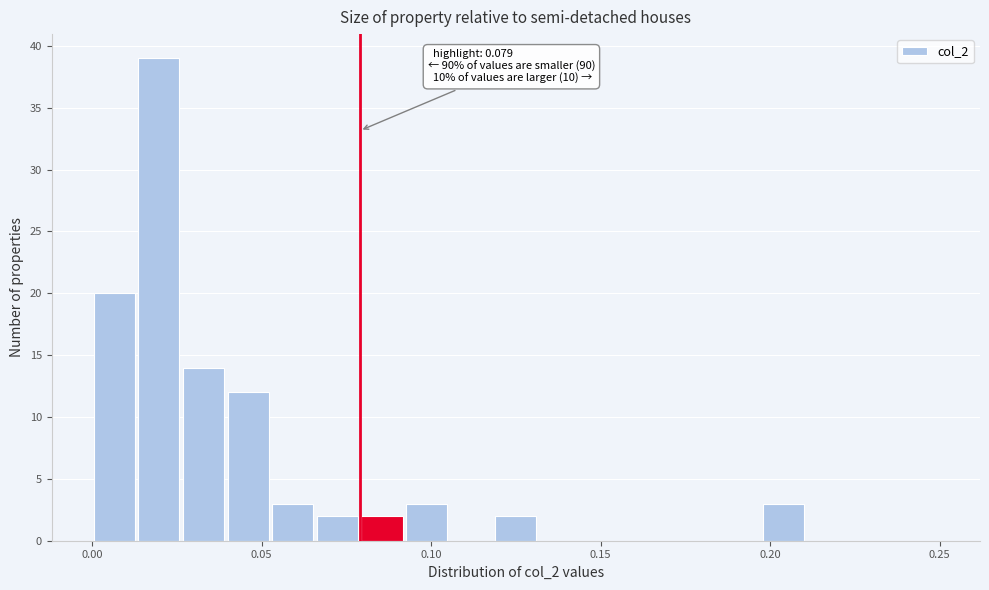

Read against the x-axis, roughly where is the centre of the tallest bar?

0.020